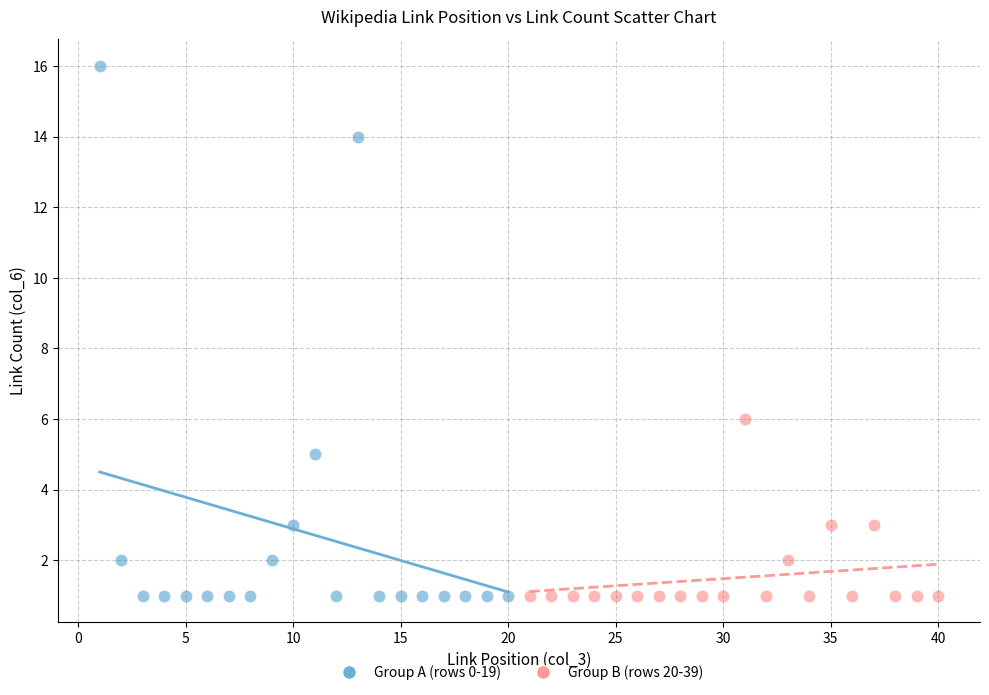

Which series has the largest Y range (max minus min)?

Group A (rows 0-19)